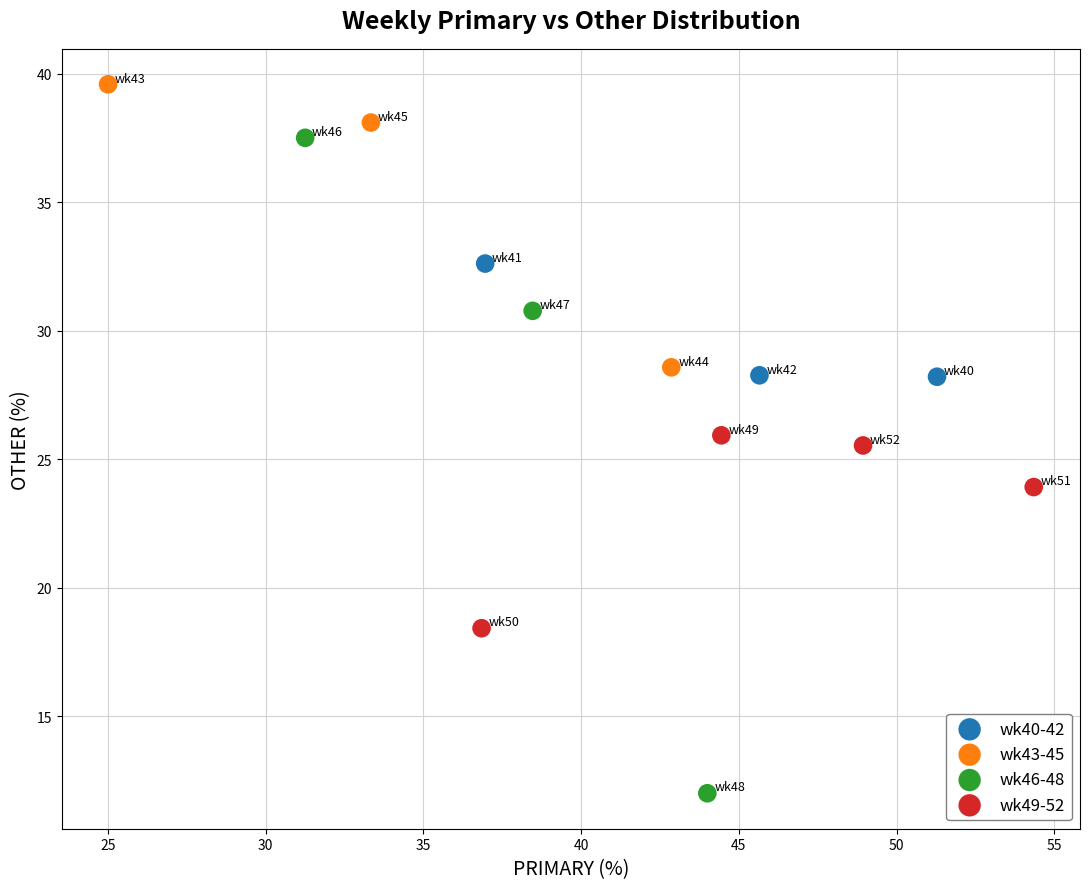

Which series contains the lowest Y value?

wk46-48